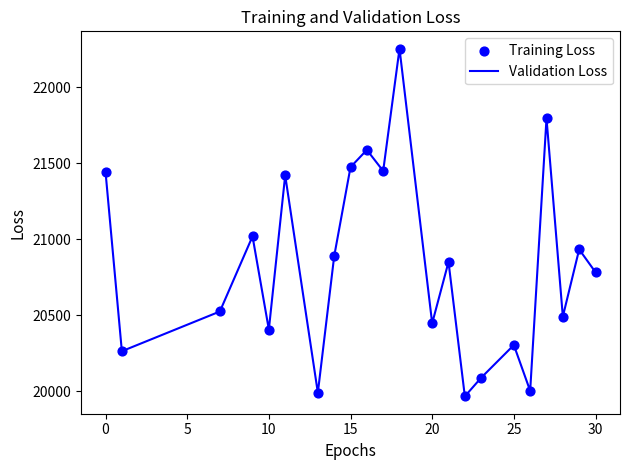

What is the difference between the maximum and minimum values?

2287.8